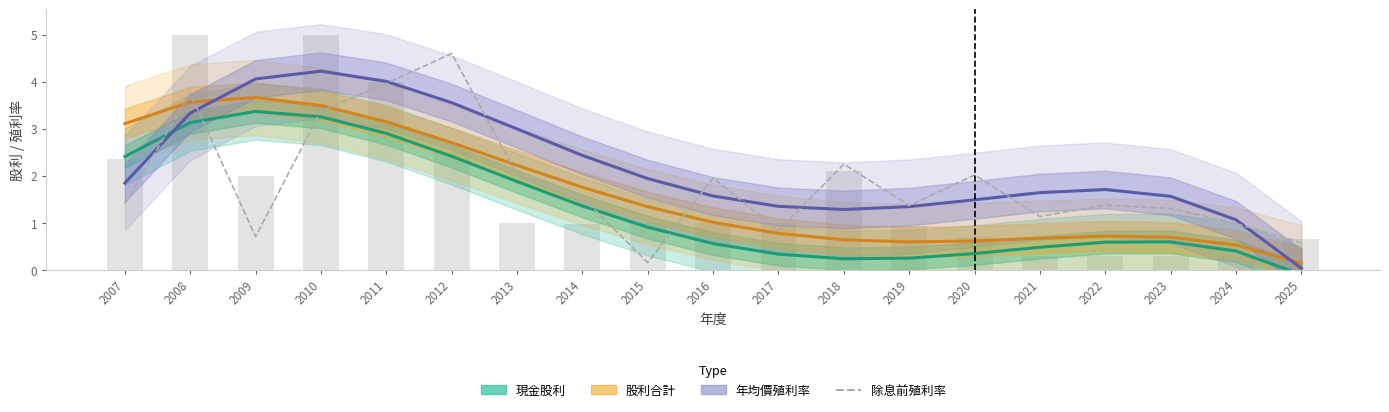

What is the difference between the maximum and second lowest values in the 現金股利 series?

3.1